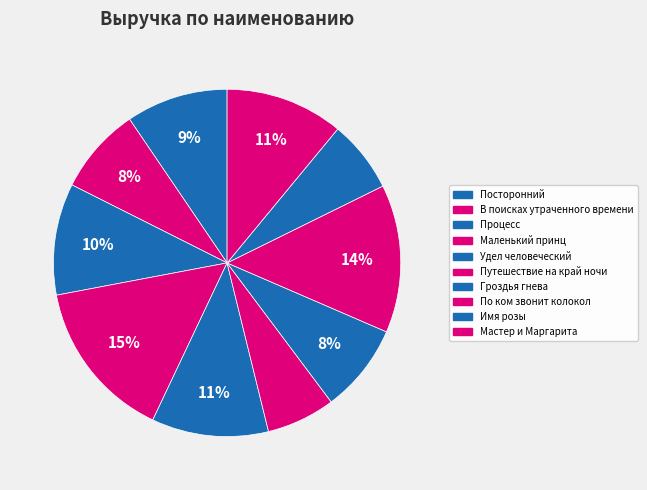

How many segments does this pie chart have?

10